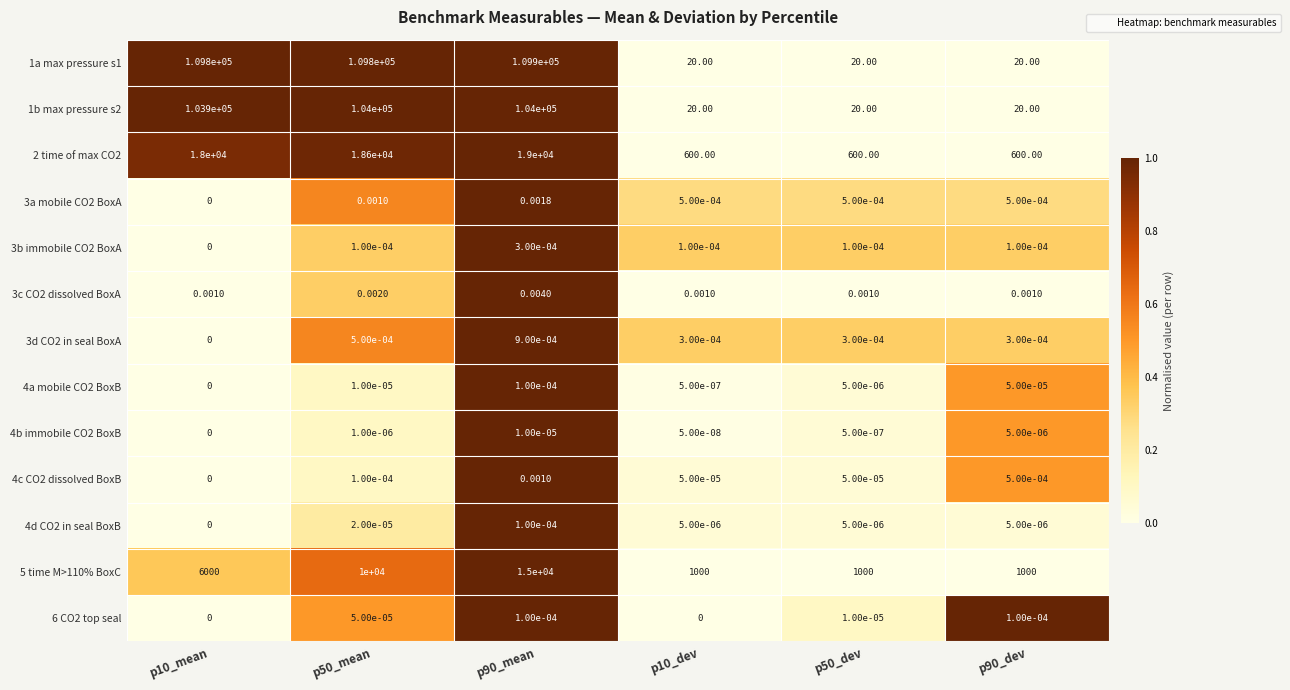

Is the value of 1a max pressure s1 at p10_dev greater than the value of 3b immobile CO2 BoxA at p10_mean?

Yes